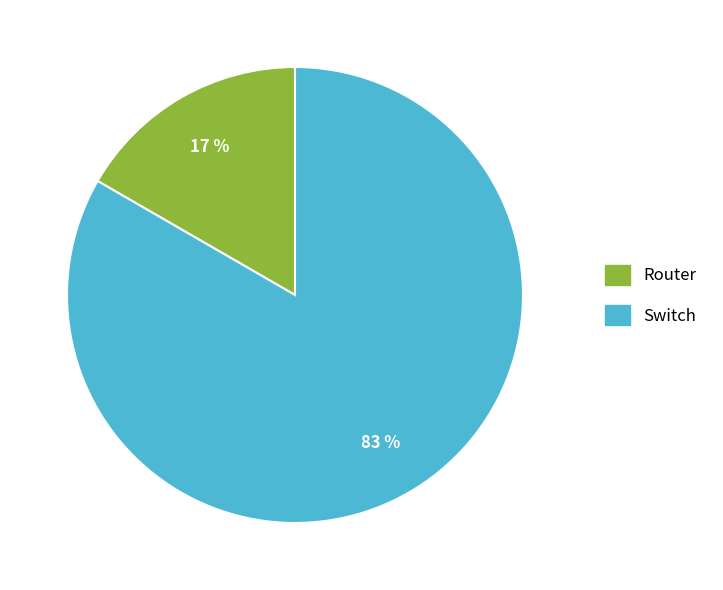

Between Switch and Router, which is larger?

Switch